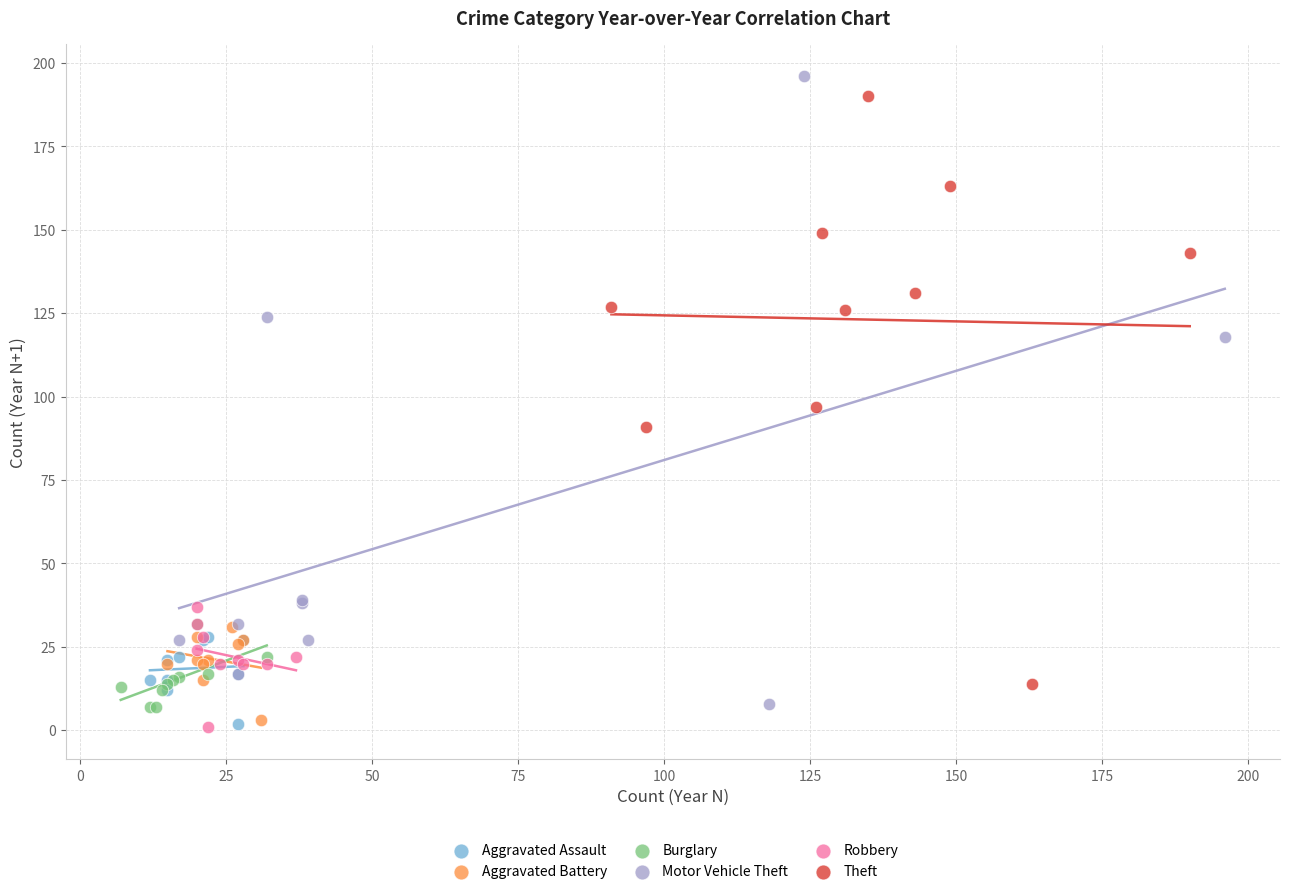

Which series has the widest spread of Y values?

Motor Vehicle Theft